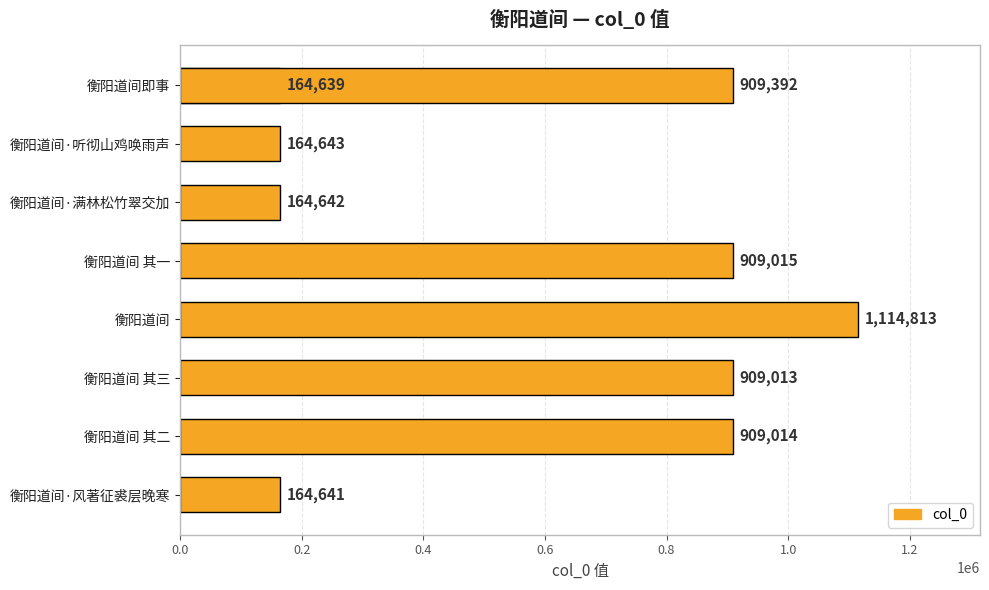

How many data points are less than 909013?

4